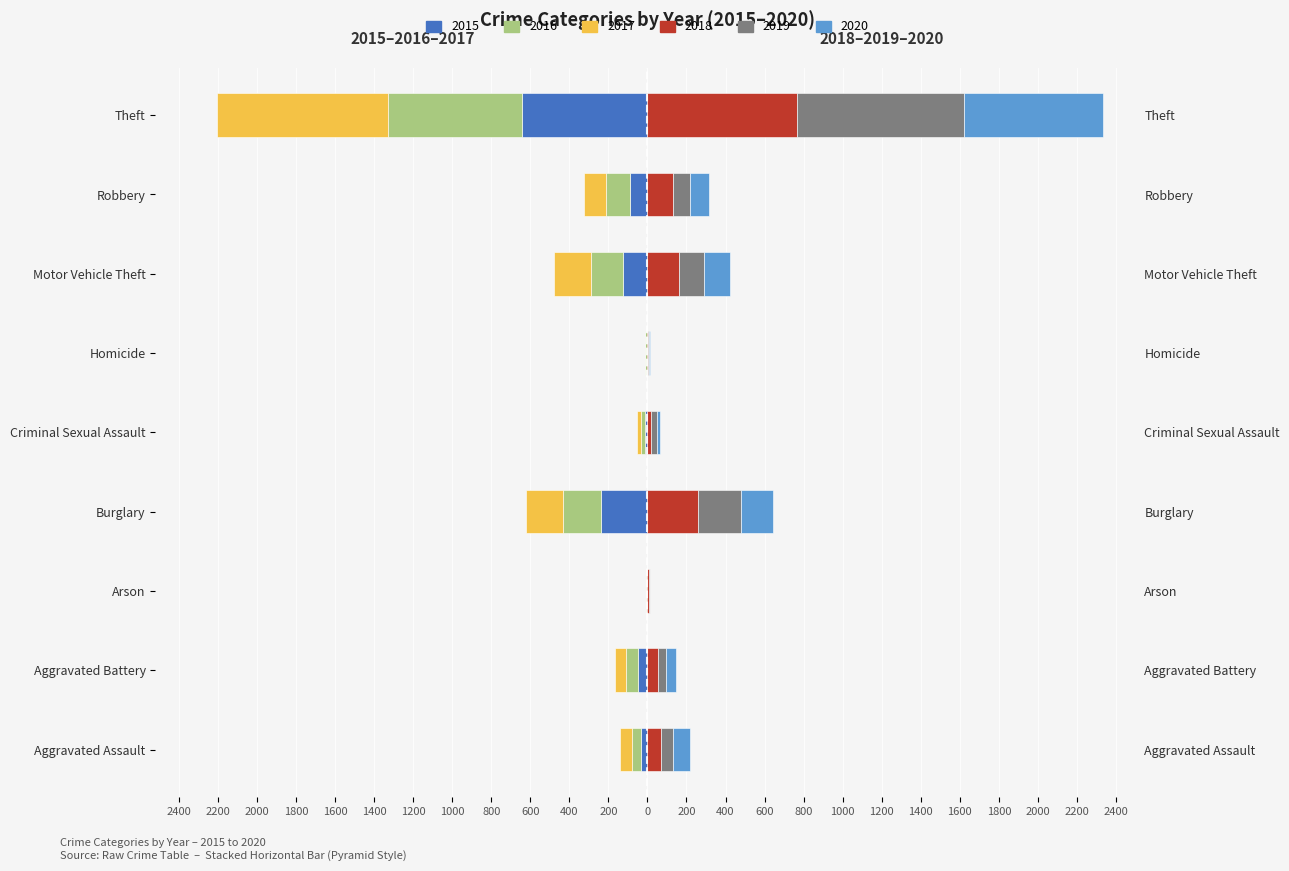

Between Aggravated Battery and Burglary, which series saw the biggest shift?

2018